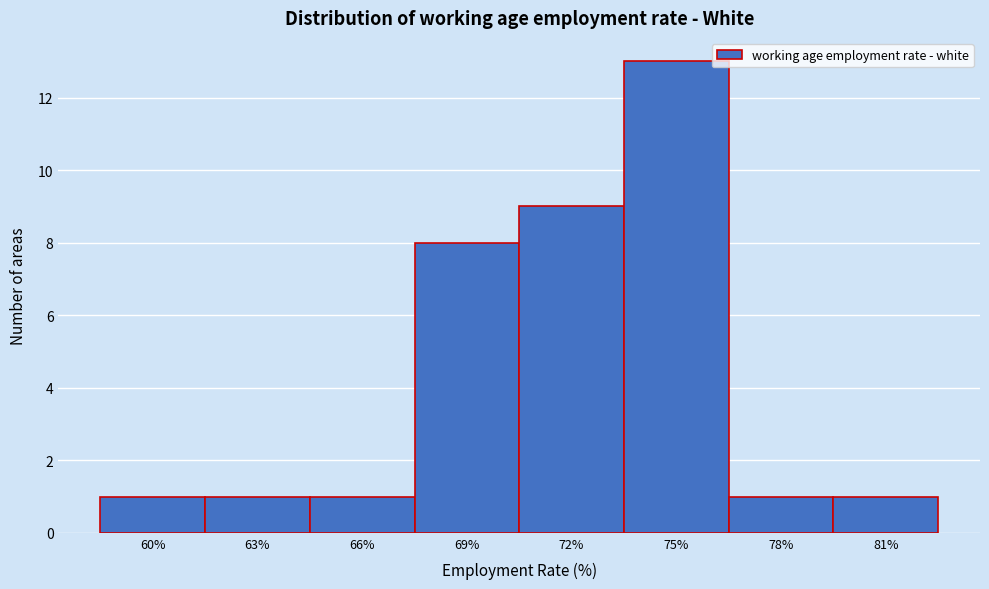

Reading right to left, list all the values displayed in this chart.

1	1	13	9	8	1	1	1